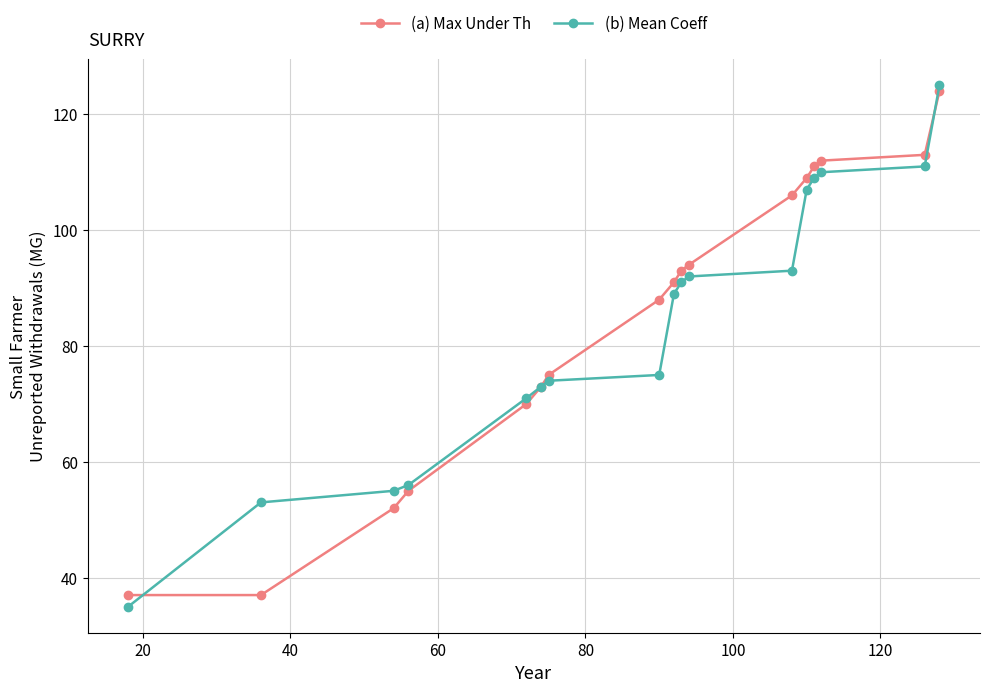

What is the greatest value displayed?

125